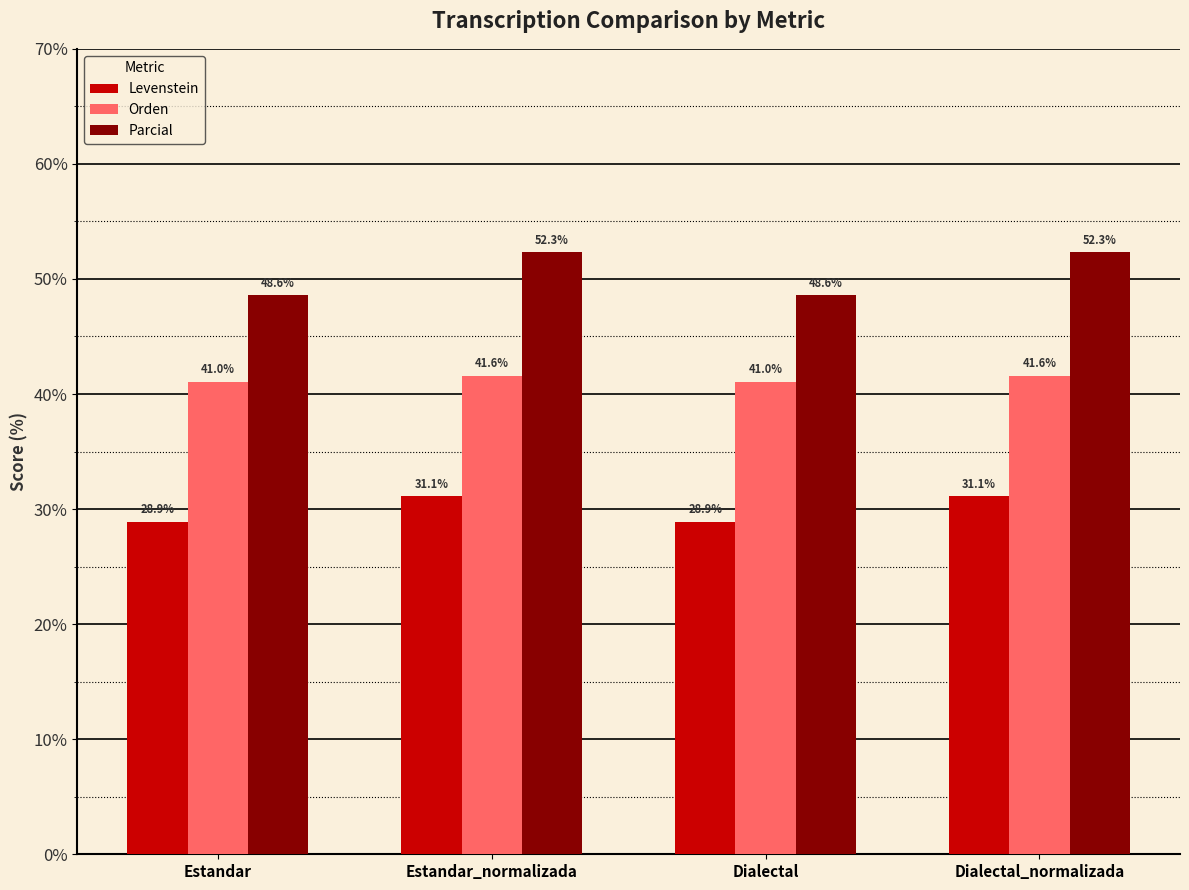

What is the label of the 1st bar from the left?

Estandar